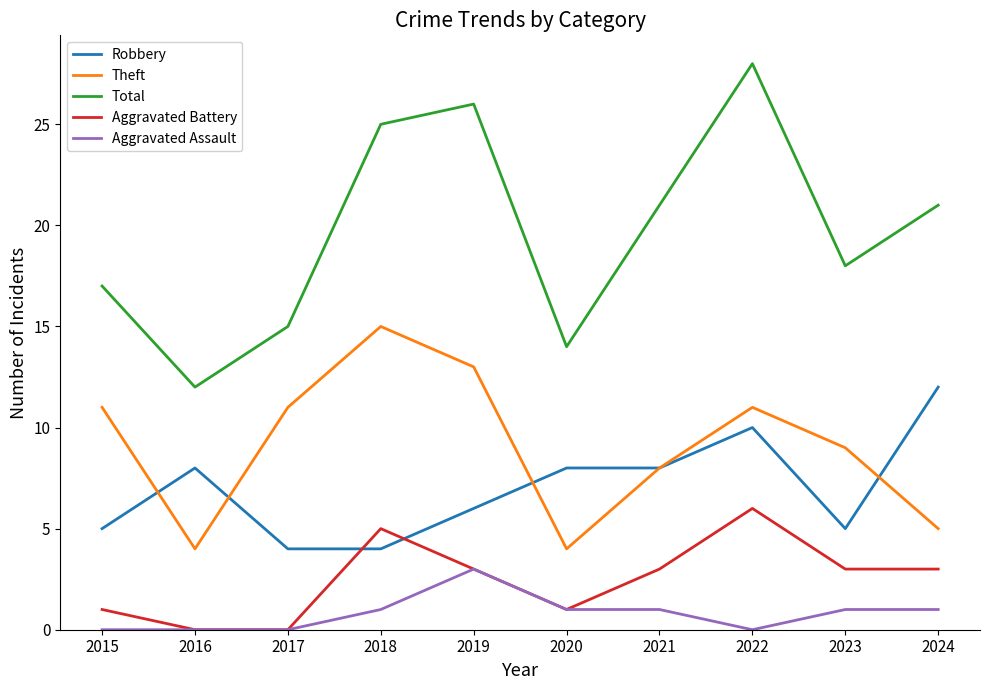

The Aggravated Assault series shows 0 at 2024. True or false?

False